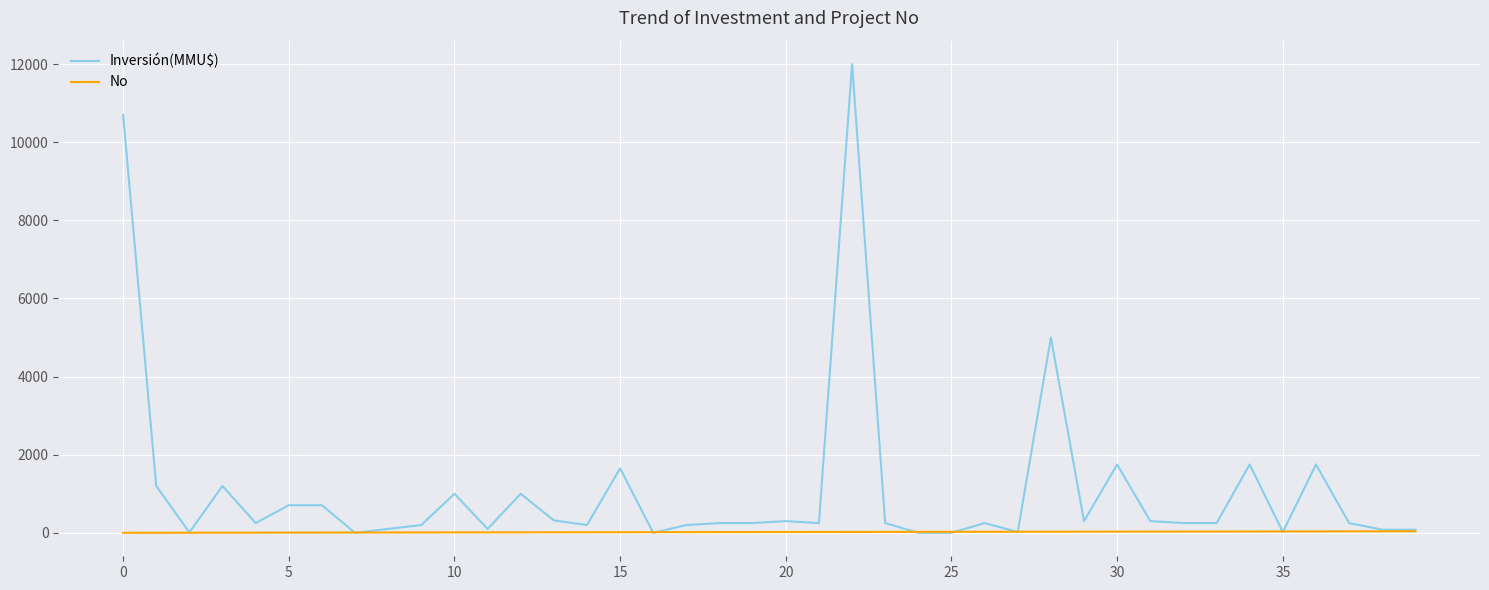

Which series has the largest total across all categories?

Inversión(MMU$)